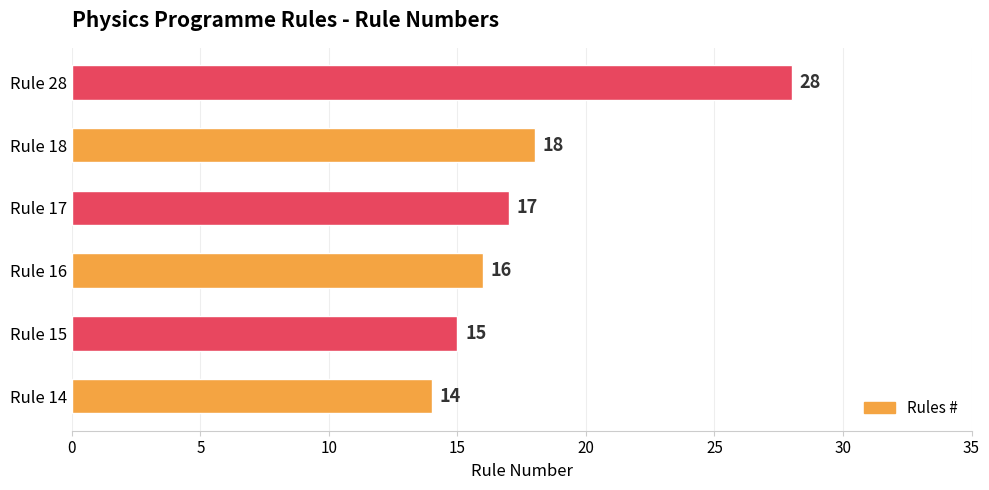

Does the chart contain stacked bars?

No